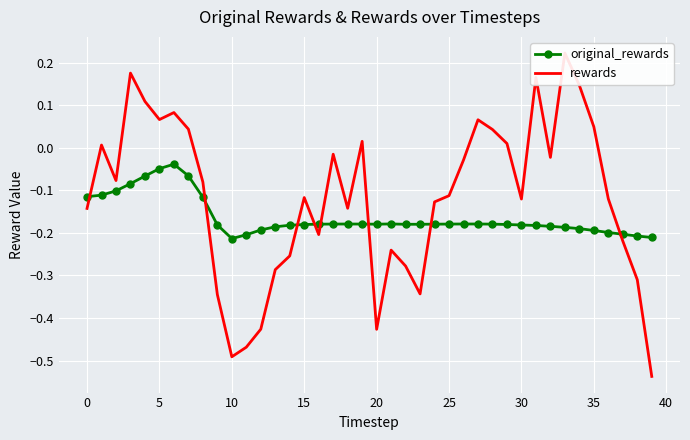

How many interior local peaks does the original_rewards series have?

4